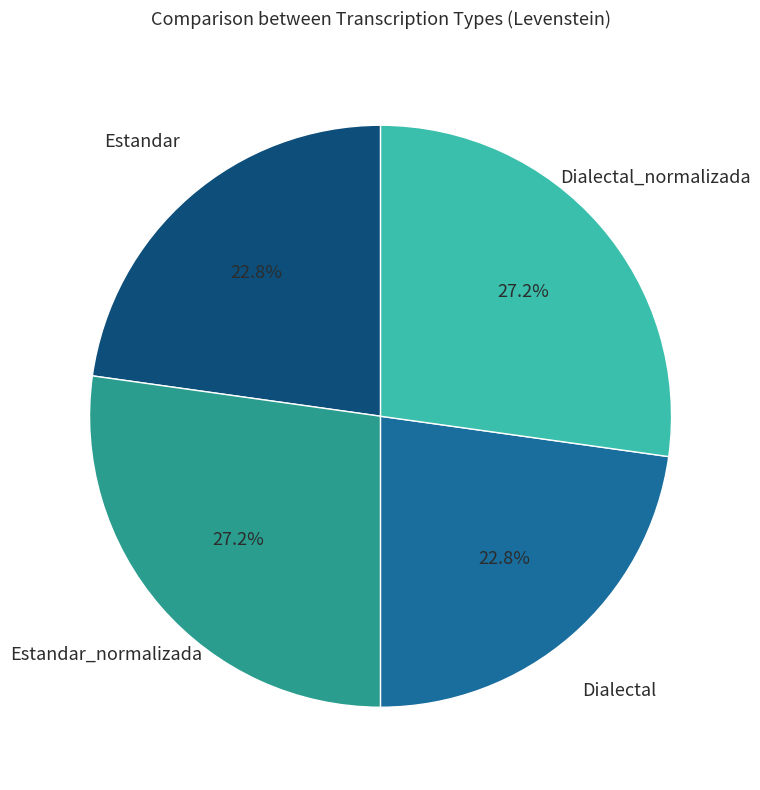

What percentage is the Dialectal_normalizada slice, to the nearest percent?

27%